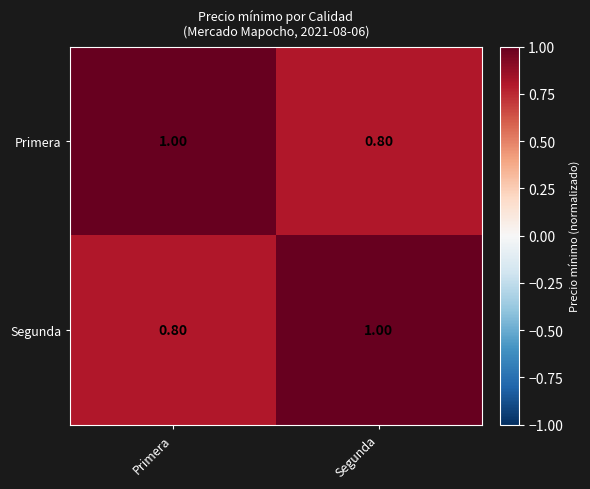

Rank the series at Segunda from highest to lowest value.

Segunda, Primera